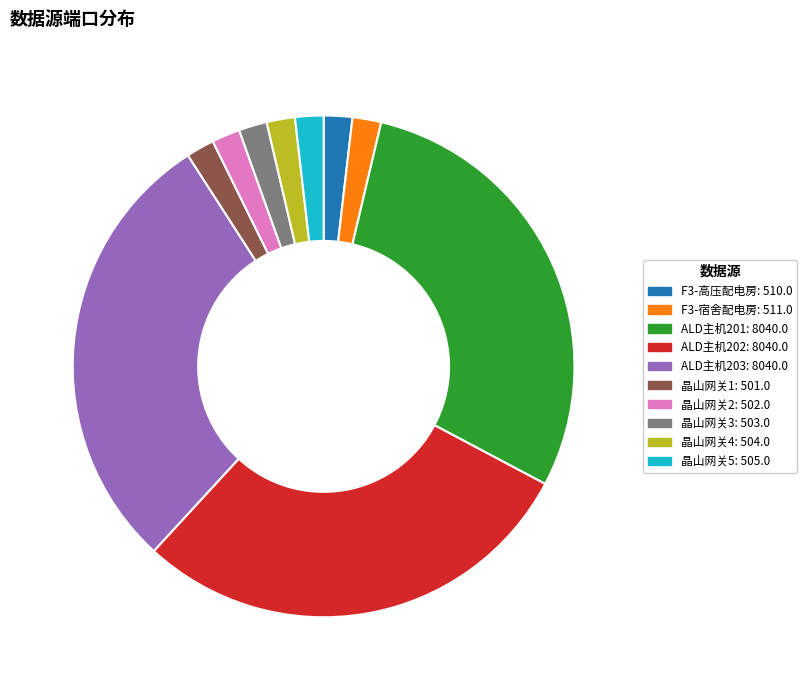

The 晶山网关1: 501.0 slice represents 13% of the pie. True or false?

False